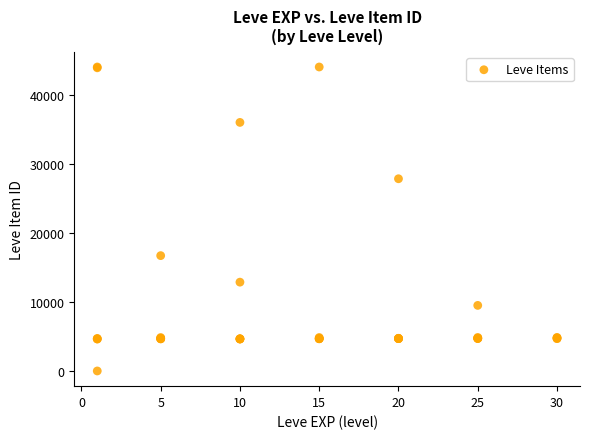

What Y value in the scatter plot is closest to 22050?

16734